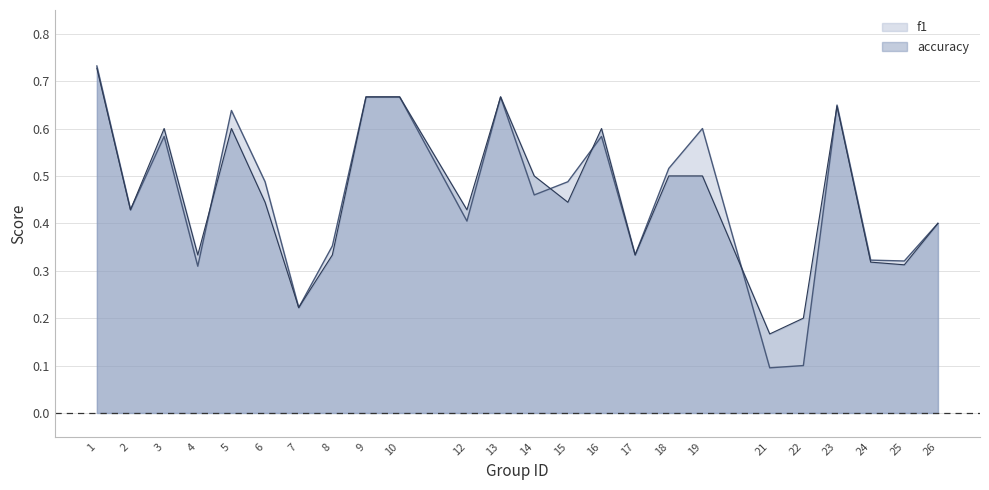

What is the sum of all f1 values?

11.0